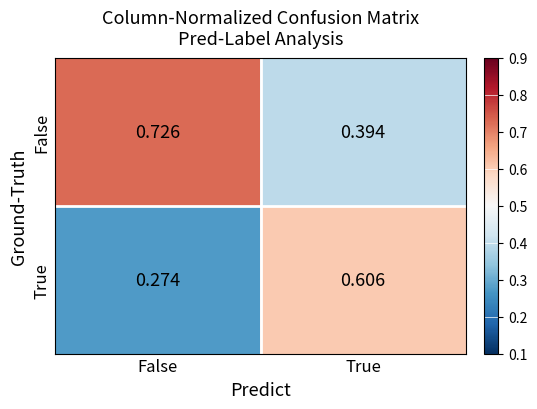

Which label corresponds to the largest value in the chart?

False